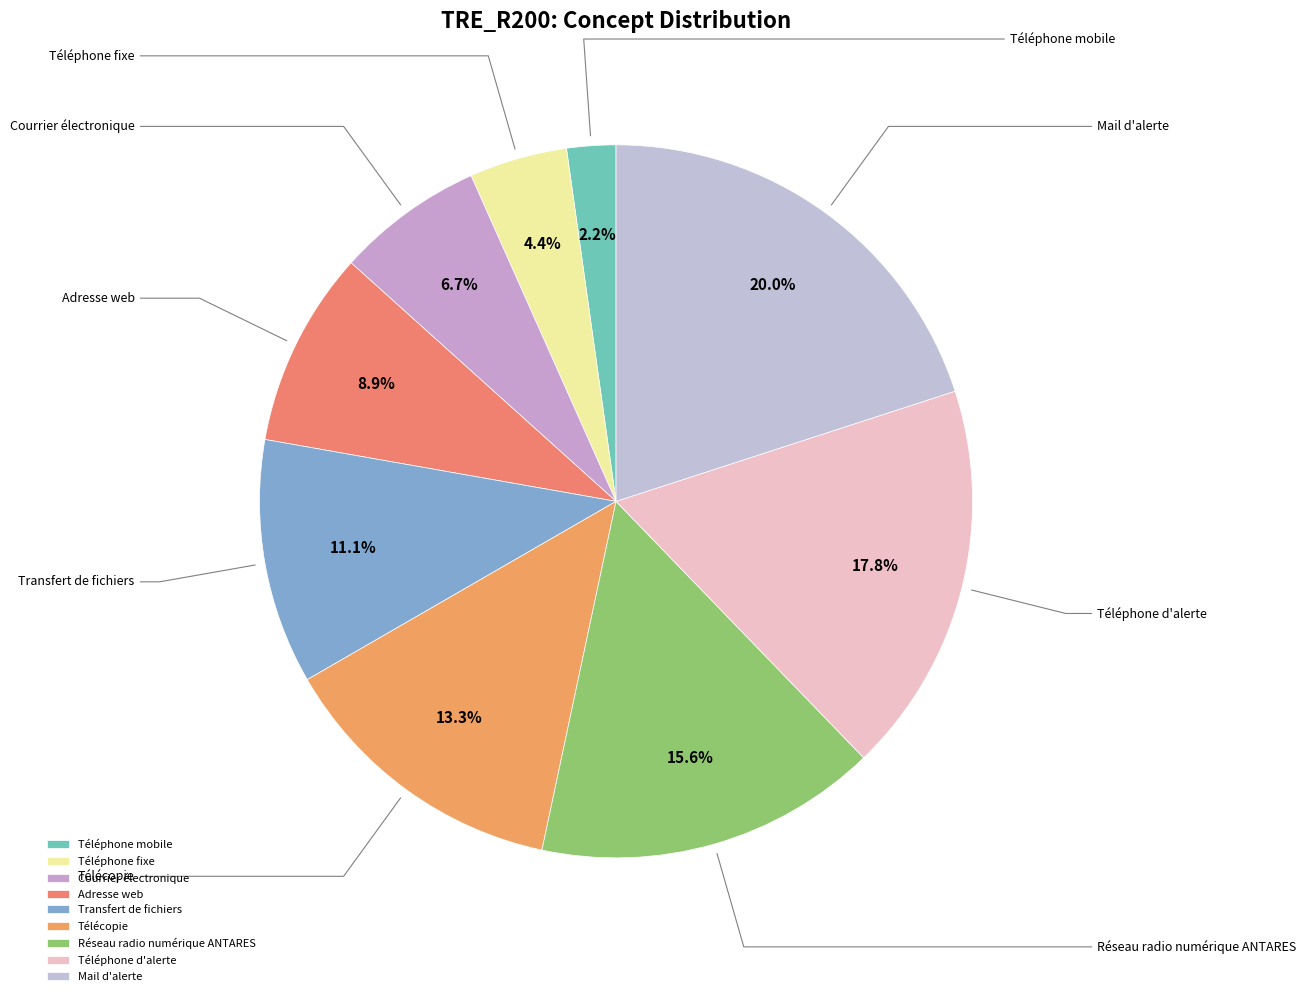

Approximately how many times larger is the value at Transfert de fichiers compared to Adresse web?

1.2